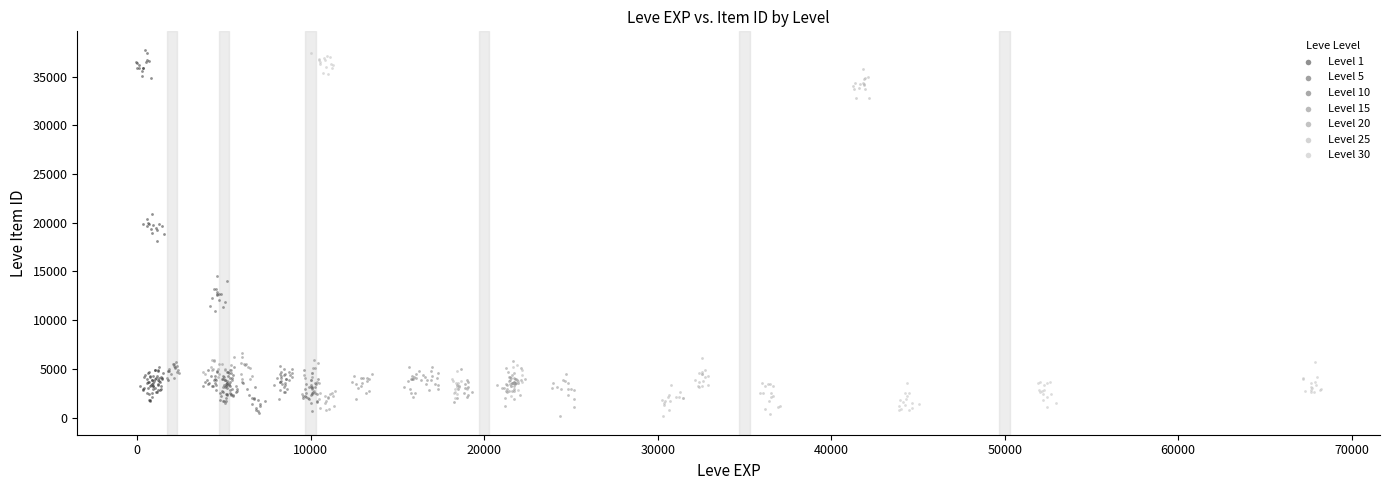

What are all the series names shown in the legend?

Level 1, Level 5, Level 10, Level 15, Level 20, Level 25, Level 30